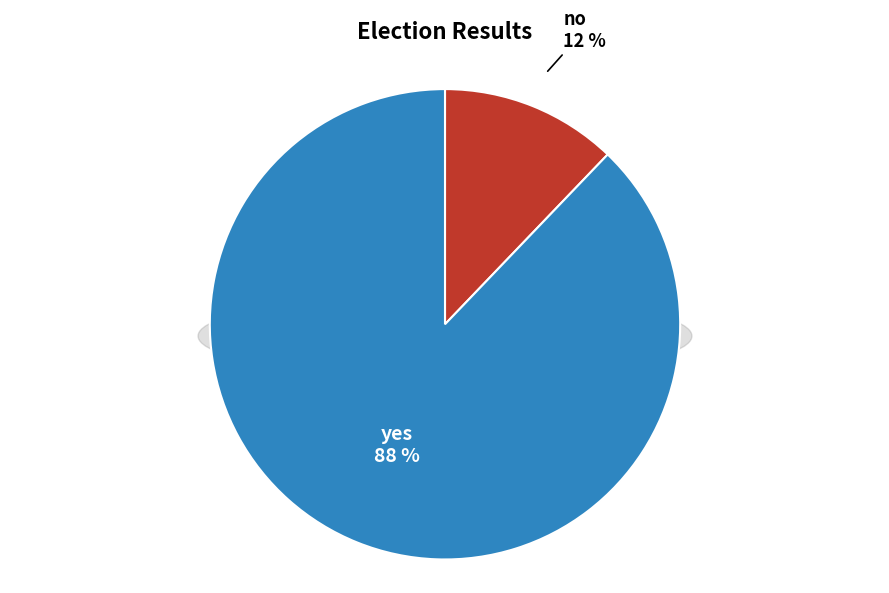

Which category has the biggest portion of the pie?

yes